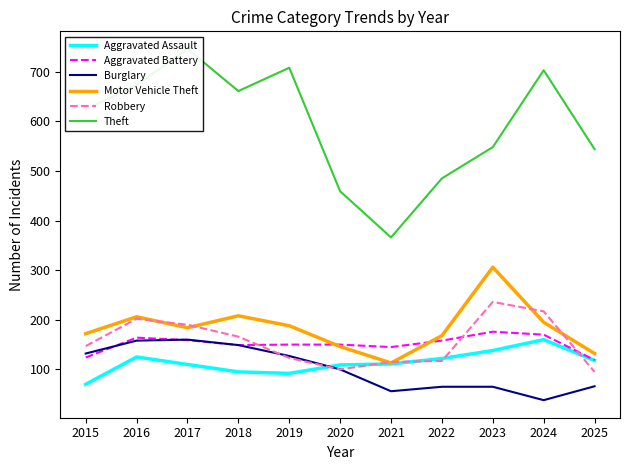

Reading left to right, extract all data points from this chart.

Aggravated Assault: 70	125	110	95	92	109	111	122	138	160	118
Aggravated Battery: 124	164	159	149	150	150	145	158	176	170	119
Burglary: 132	158	160	149	127	100	56	65	65	38	66
Motor Vehicle Theft: 172	206	184	208	188	146	113	168	306	195	132
Robbery: 147	202	190	166	123	100	115	117	236	217	95
Theft: 624	673	746	661	708	459	366	485	548	703	544